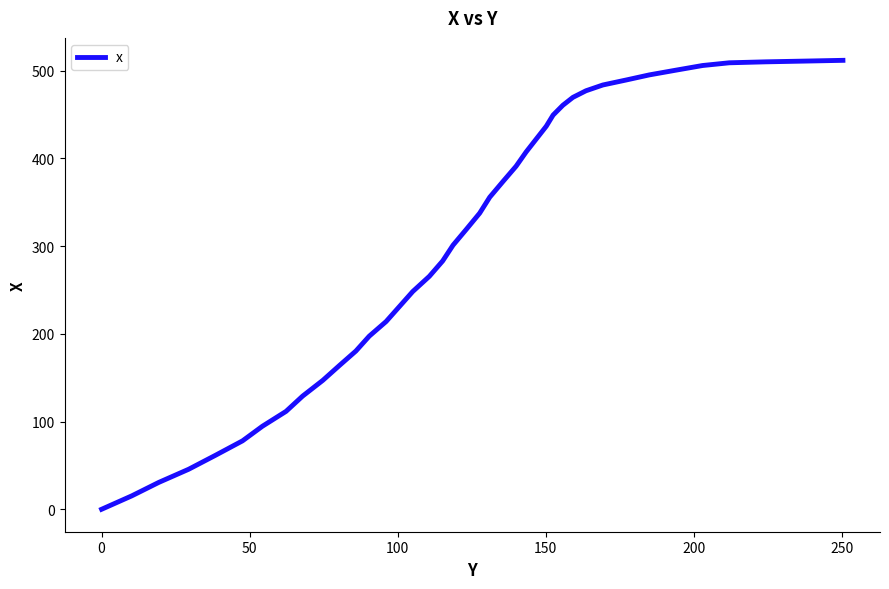

What is the difference between the maximum and minimum values?

511.7